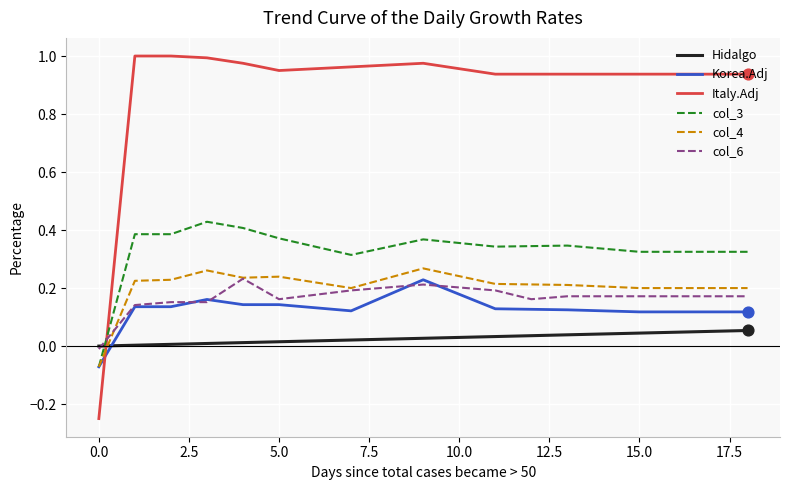

Which series has the largest total across all categories?

Italy.Adj